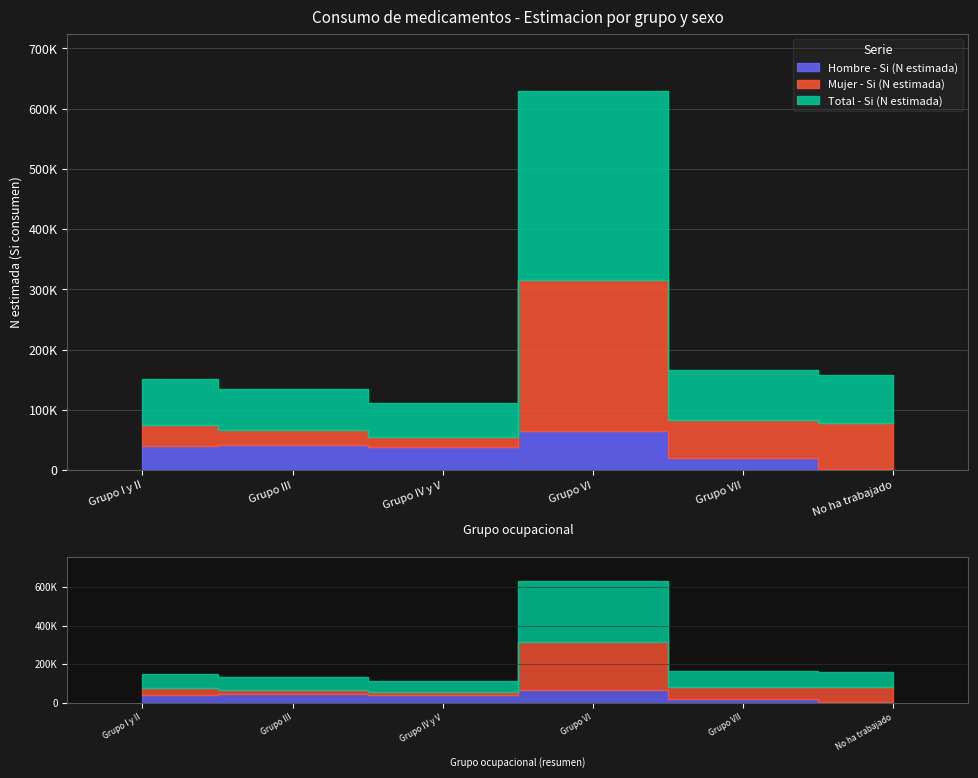

Where does the Total - Si (N estimada) series first go above 78599?

Grupo VI